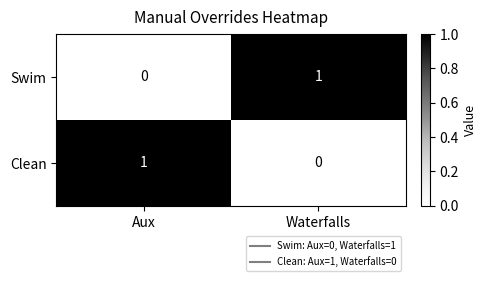

Where is Swim nearest to the value 0?

Aux